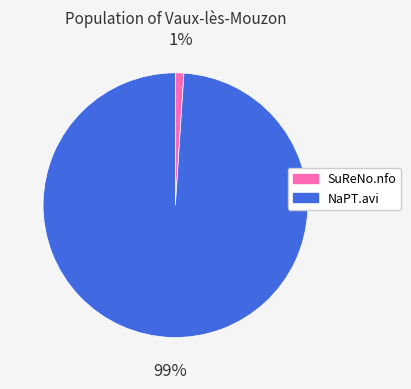

Which slice is the smallest?

SuReNo.nfo